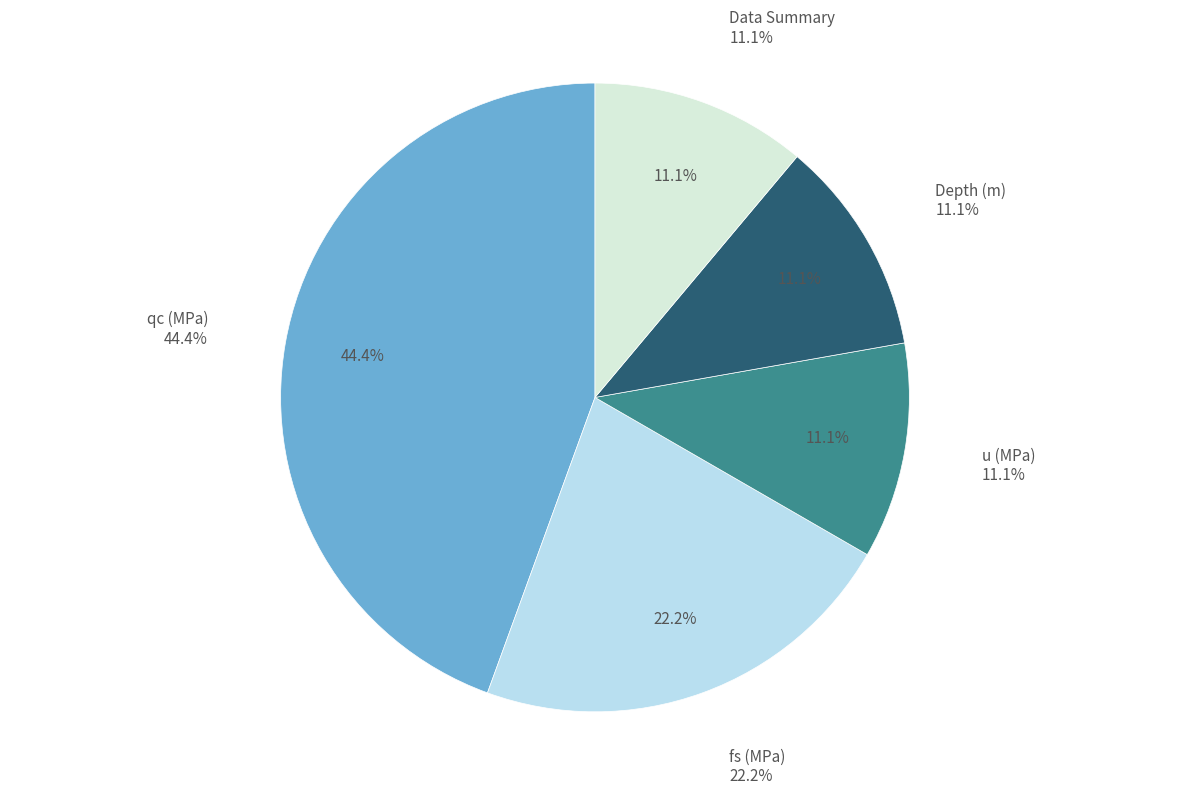

What is the ratio of the value at u (MPa) to the value at Depth (m)?

1.0